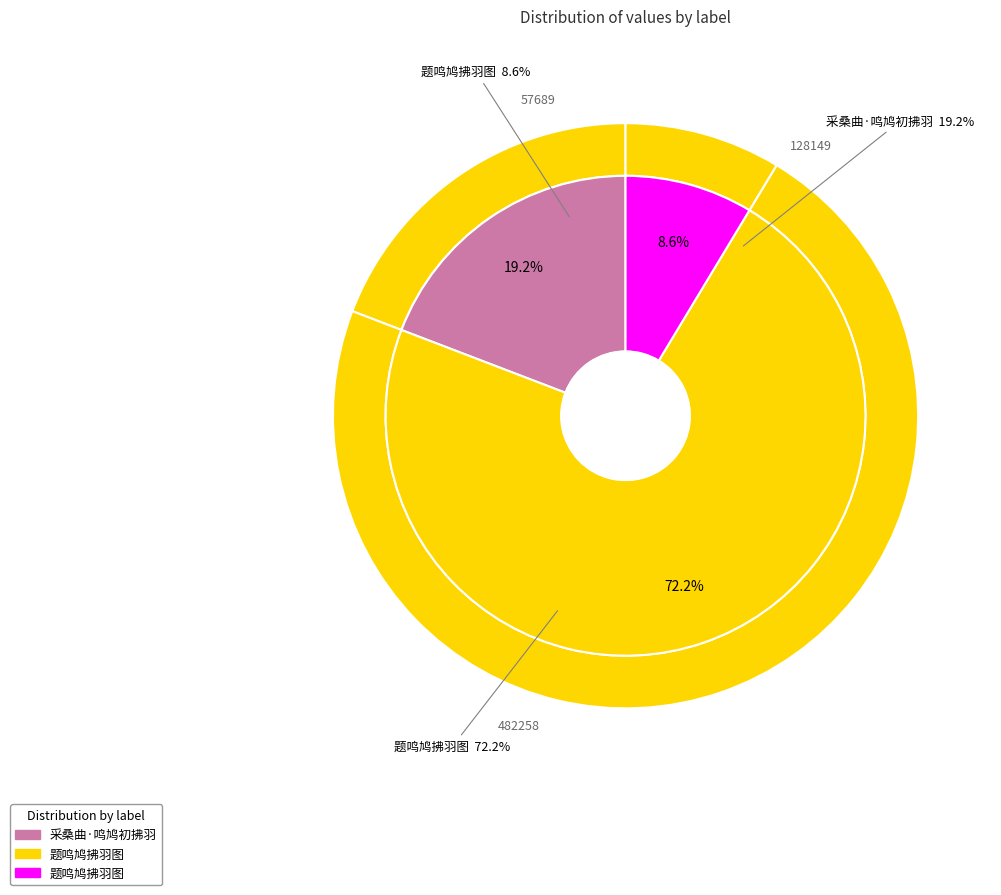

Which has a higher value, 题鸣鸠拂羽图 or 采桑曲·鸣鸠初拂羽?

题鸣鸠拂羽图